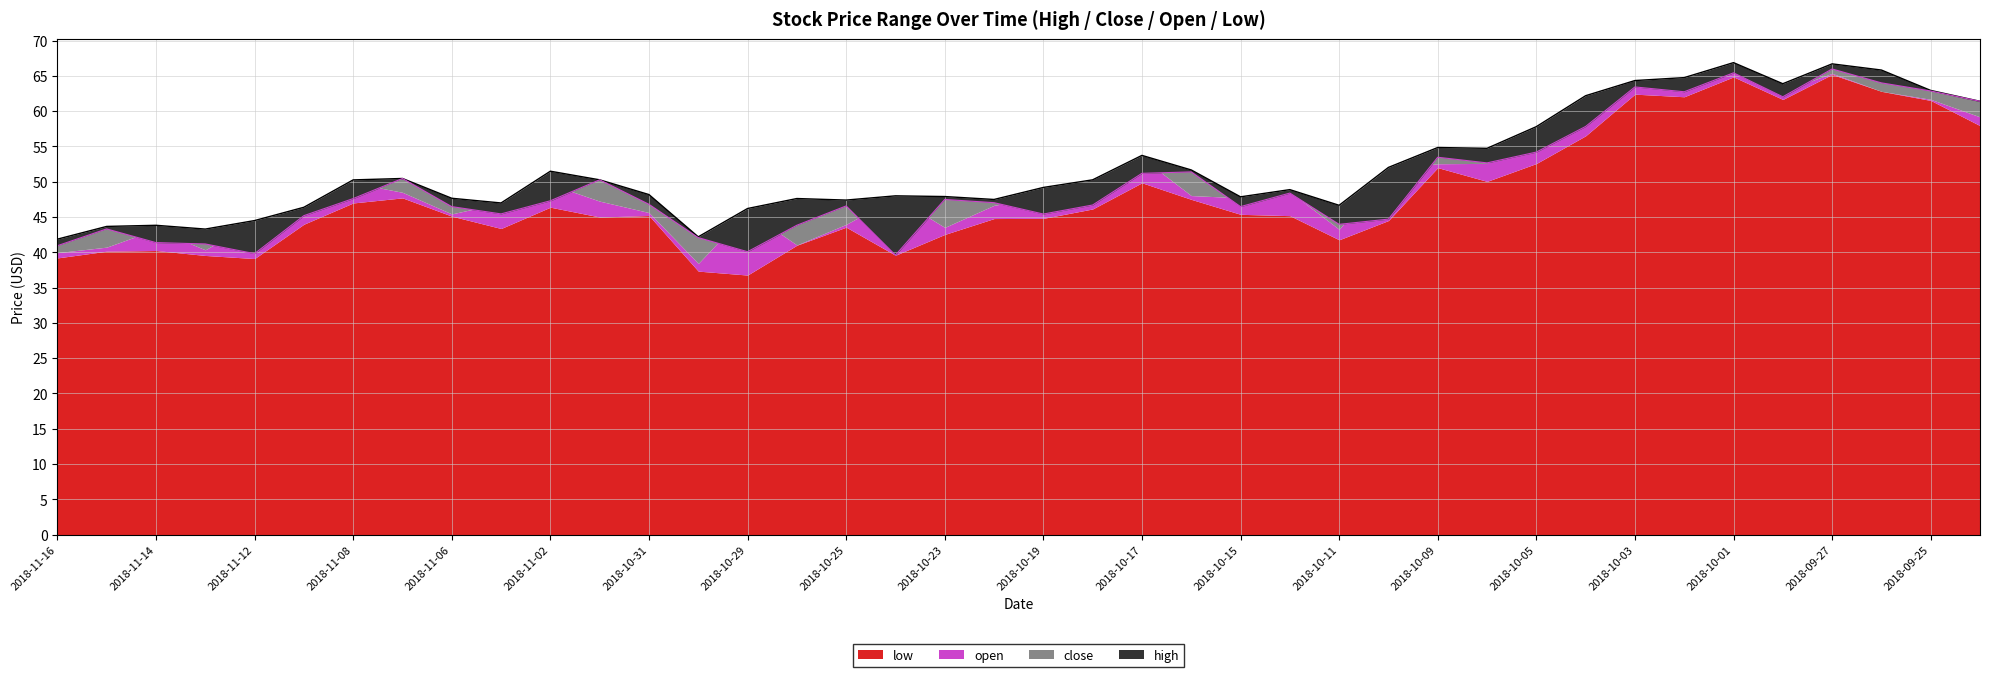

At which category does the chart reach its peak across all series?

2018-10-01